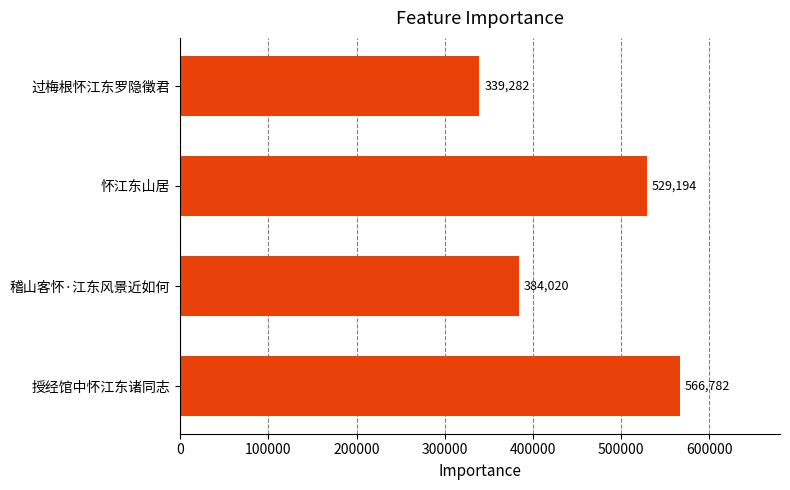

What is the smallest value displayed?

339282